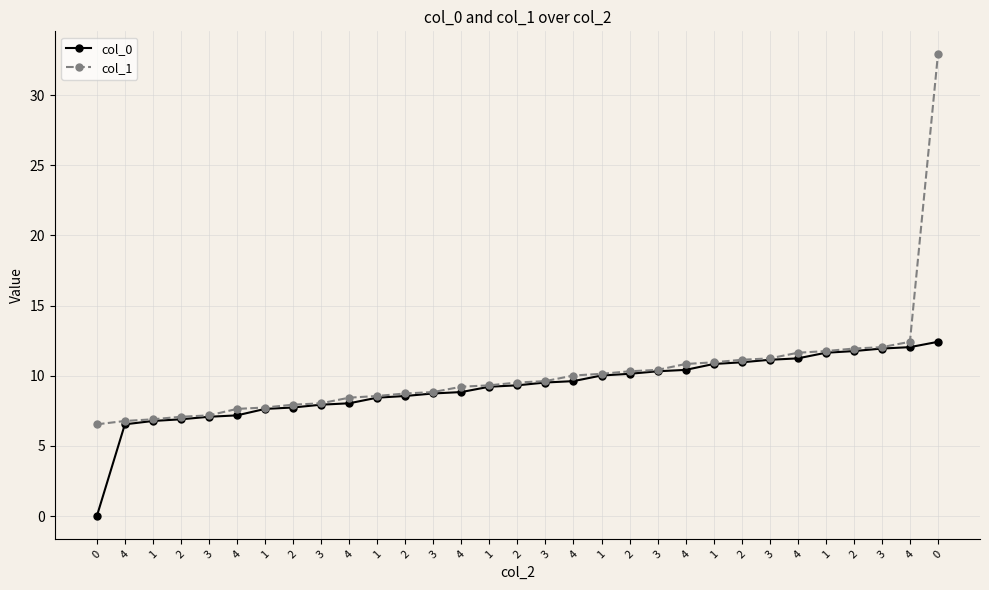

The col_0 series shows 7.2 at 4. True or false?

True